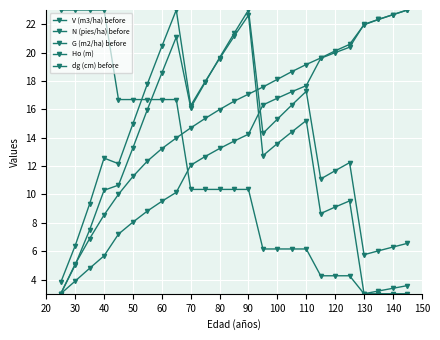

Count the number of data series in this chart.

5